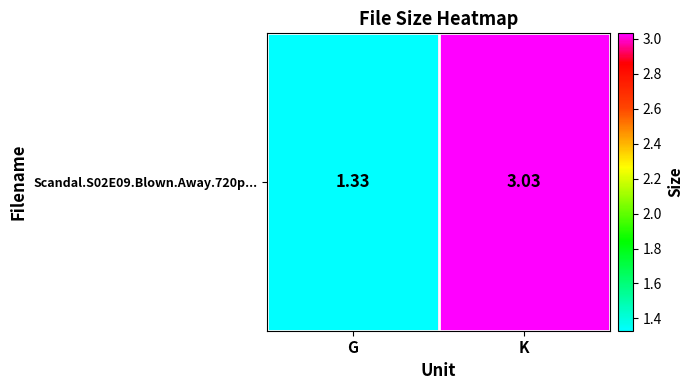

Rank the categories by value from highest to lowest.

K, G